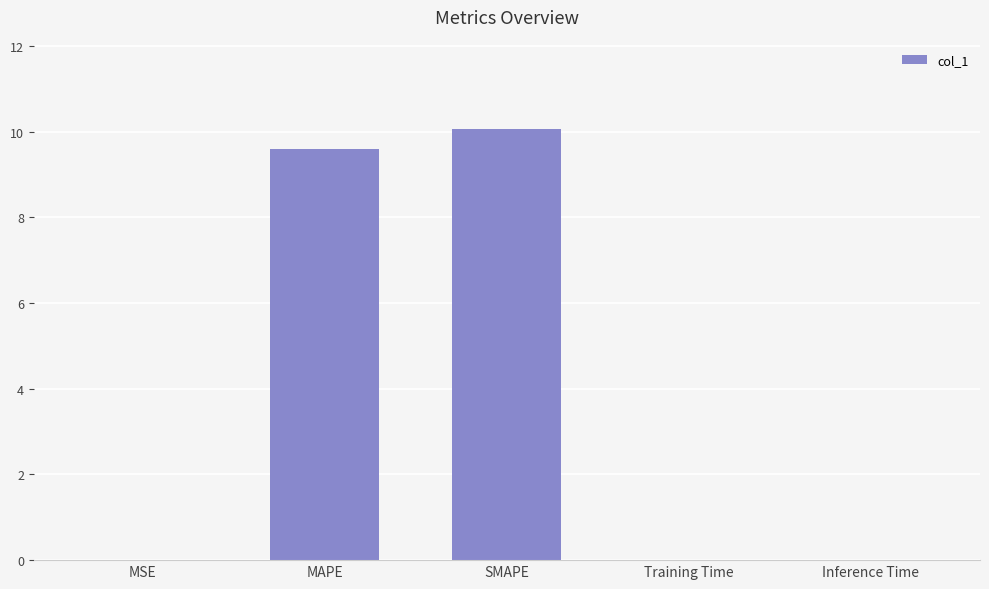

Between MAPE and Training Time, which is larger?

MAPE